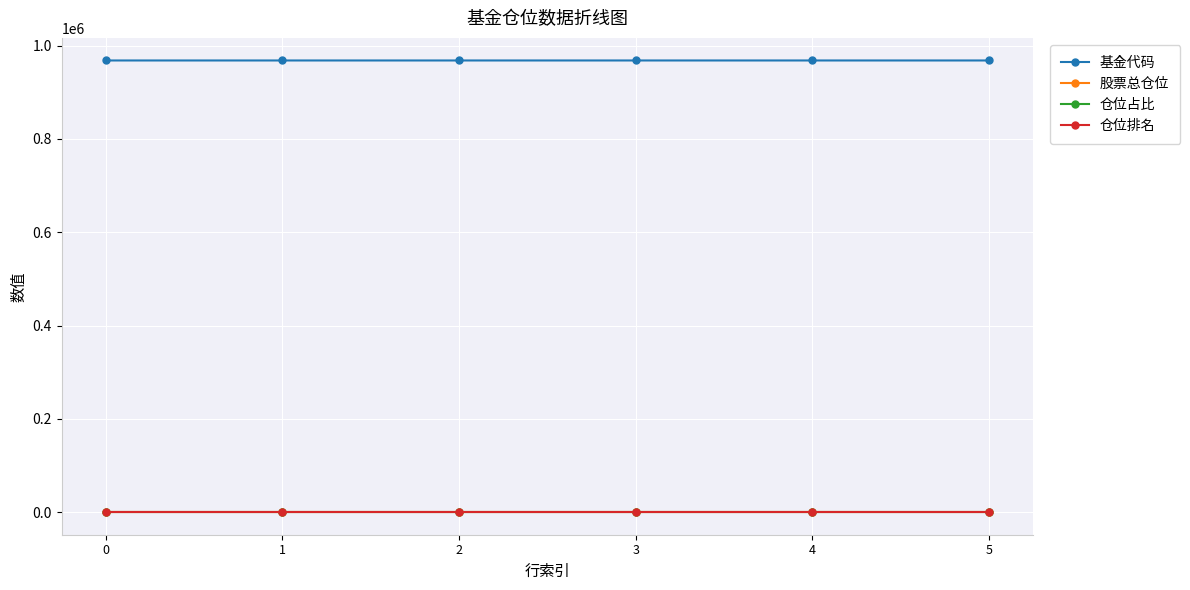

Read the 基金代码 value at 0.

968034.0